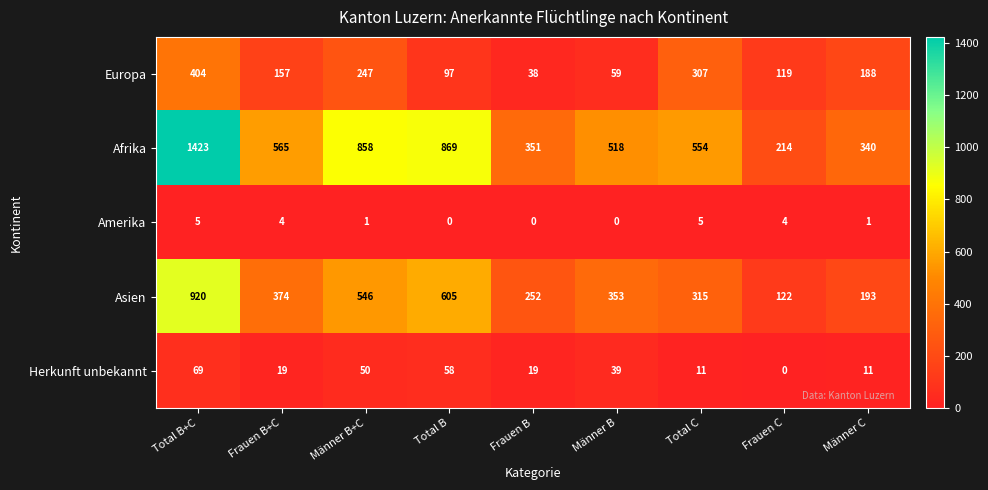

Which series has the widest spread of values?

Afrika